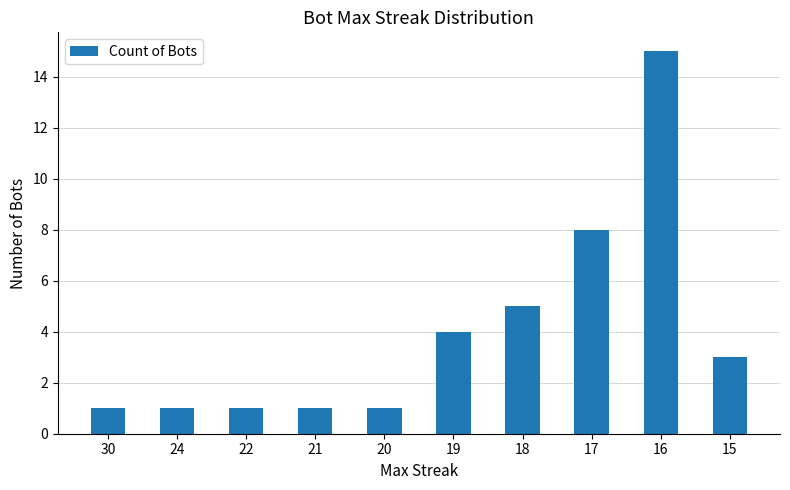

Count the number of categories in the chart.

10